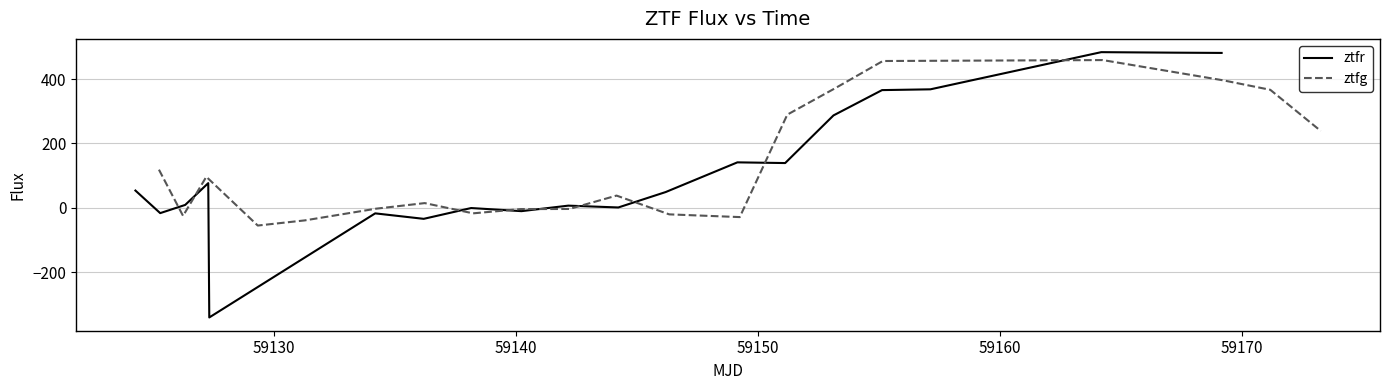

What is the maximum value for ztfr?

484.0